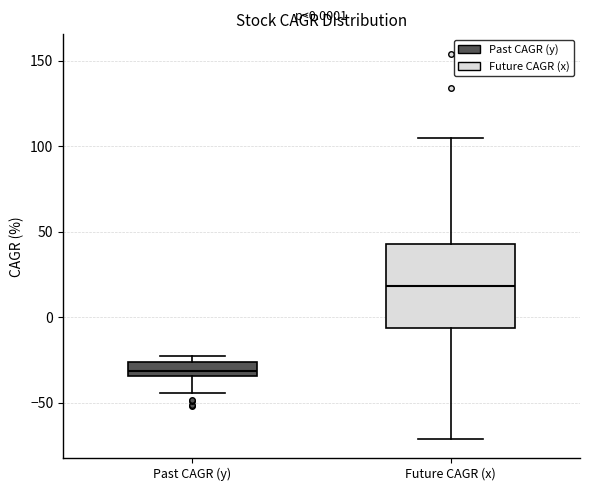

Which box has the highest median line?

Future CAGR (x)